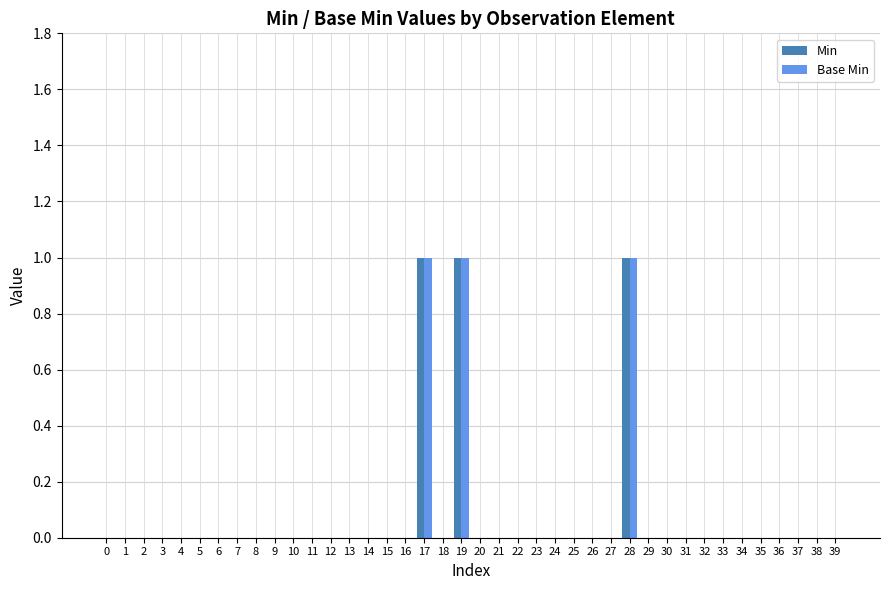

The value of Min at 13 is -1. True or false?

False